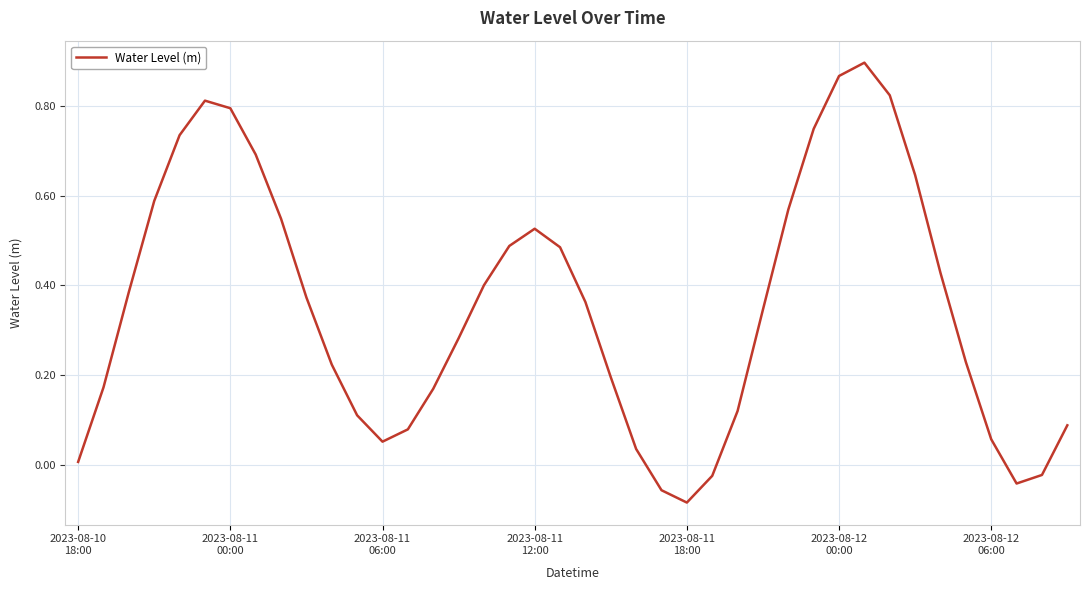

How many lines are shown in the chart?

1